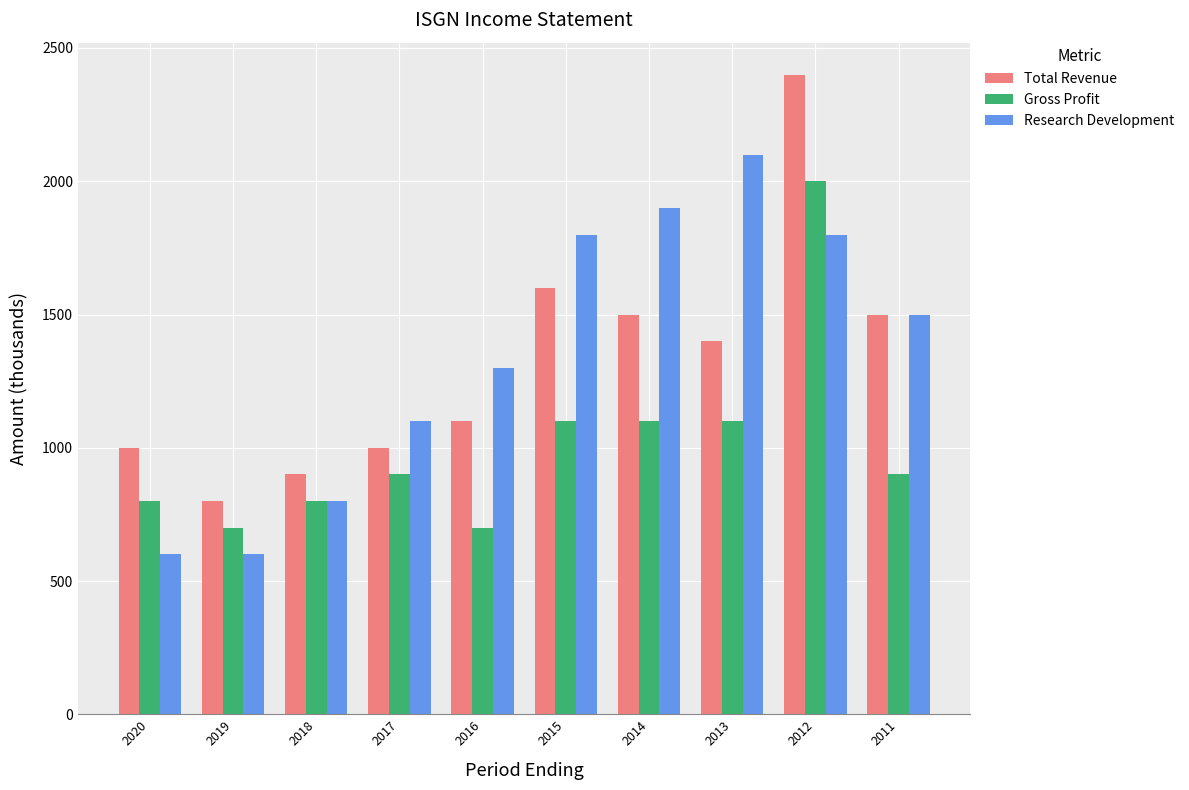

Reading right to left, extract all data points from this chart.

Total Revenue: 2011=1500	2012=2400	2013=1400	2014=1500	2015=1600	2016=1100	2017=1000	2018=900	2019=800	2020=1000
Gross Profit: 2011=900	2012=2000	2013=1100	2014=1100	2015=1100	2016=700	2017=900	2018=800	2019=700	2020=800
Research Development: 2011=1500	2012=1800	2013=2100	2014=1900	2015=1800	2016=1300	2017=1100	2018=800	2019=600	2020=600